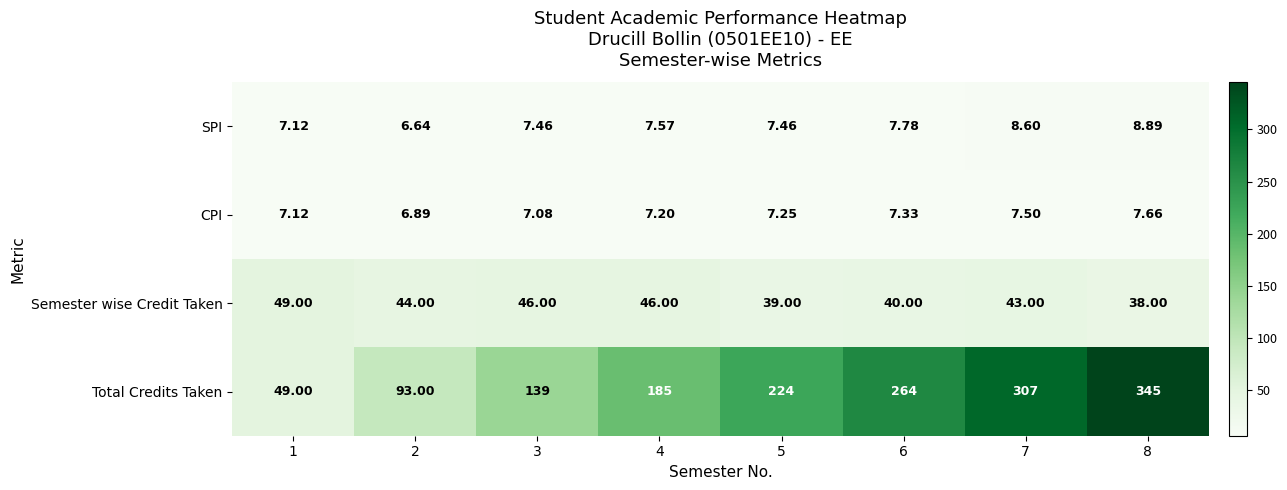

List the series in order of their peak value, highest first.

Total Credits Taken, Semester wise Credit Taken, SPI, CPI